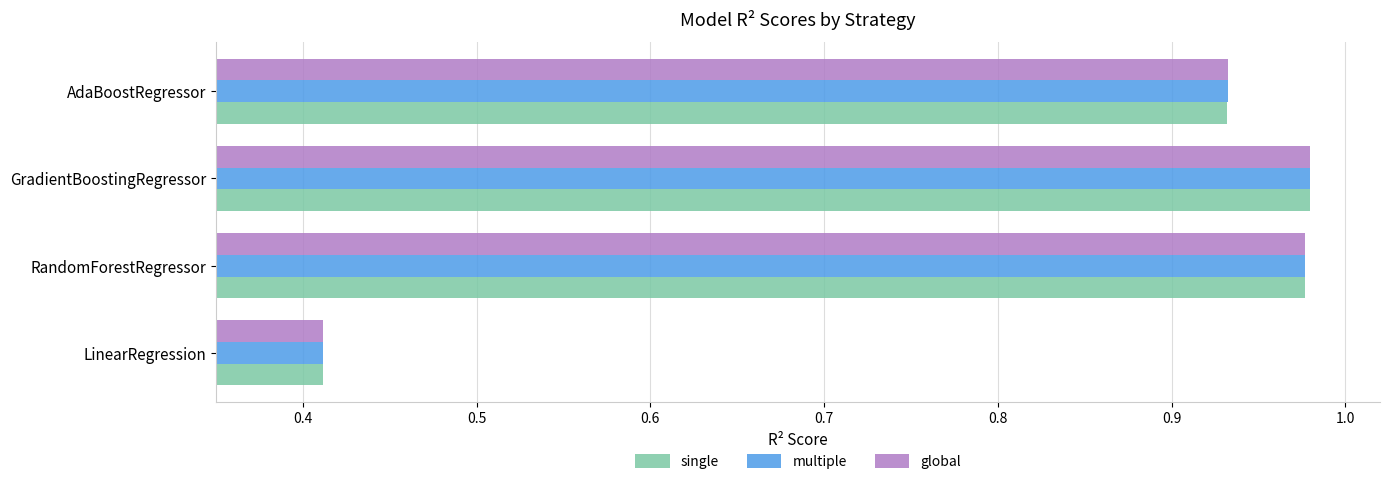

Which category has the lowest value in the global series?

LinearRegression